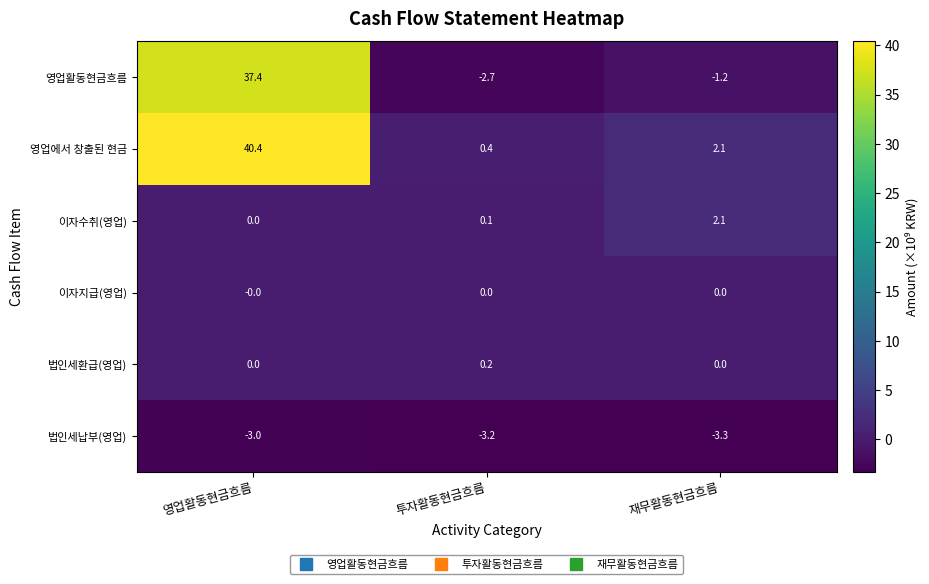

Which category has the lowest value in the 이자수취(영업) series?

영업활동현금흐름